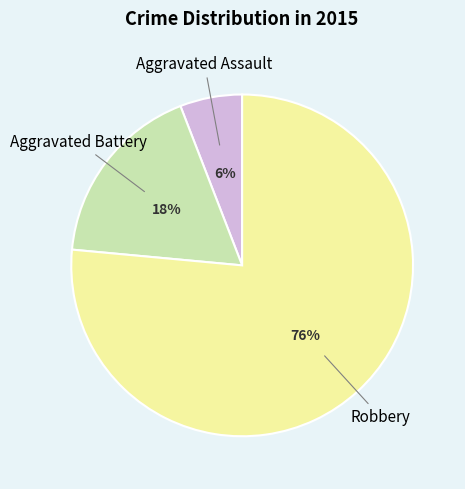

Approximately how many times larger is the value at Aggravated Assault compared to Robbery?

0.1